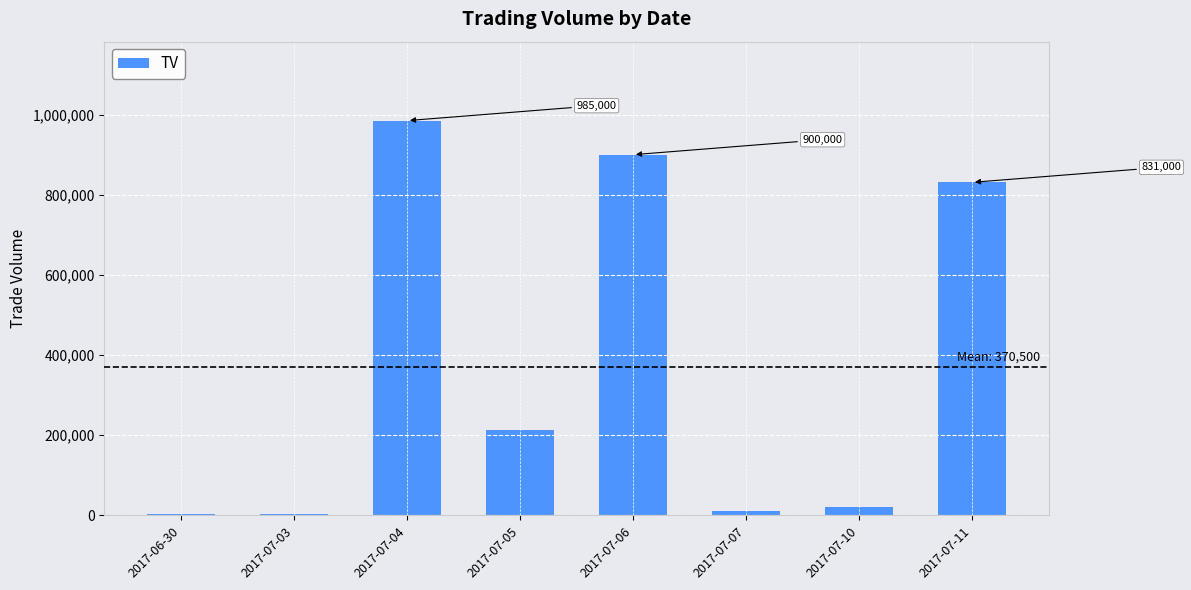

Count the number of categories in the chart.

8